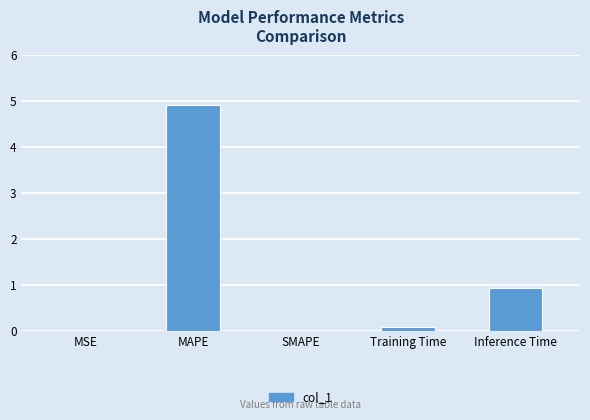

What is the greatest value displayed?

4.9